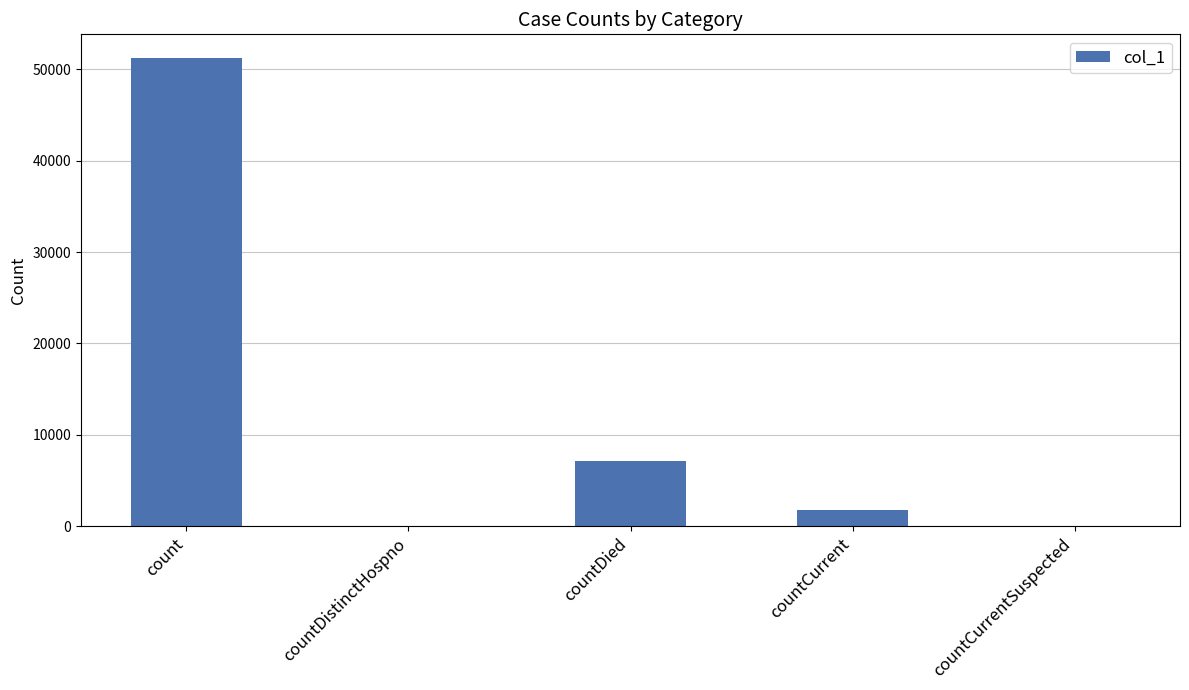

At which label is the value closest to 25631?

countDied